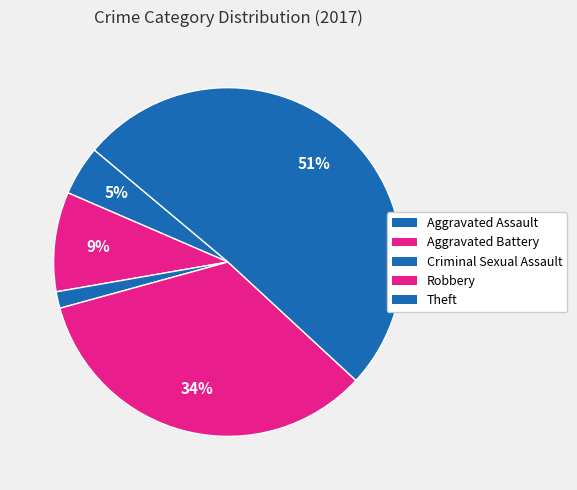

True or false: Aggravated Battery accounts for 19% of the total.

False